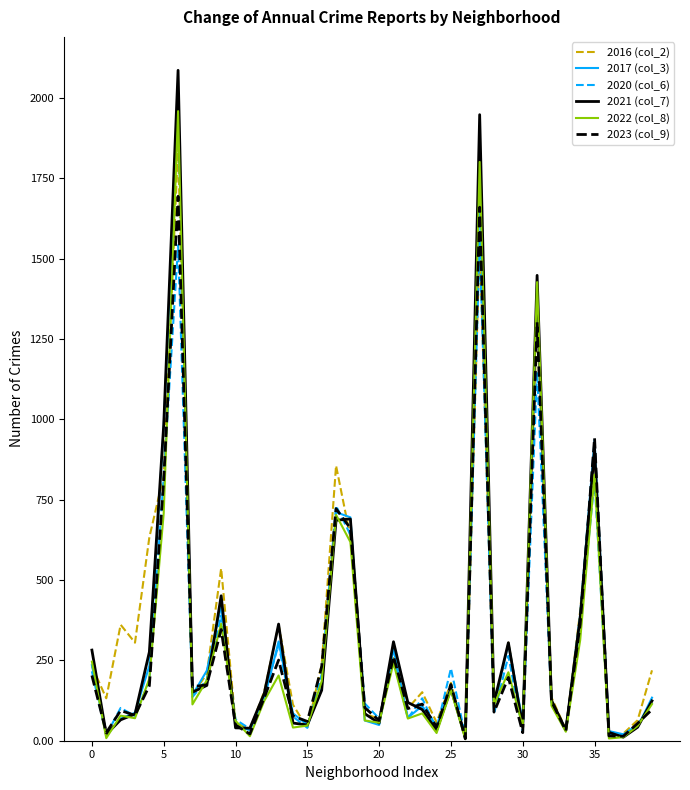

What is the maximum value shown in the chart?

2086